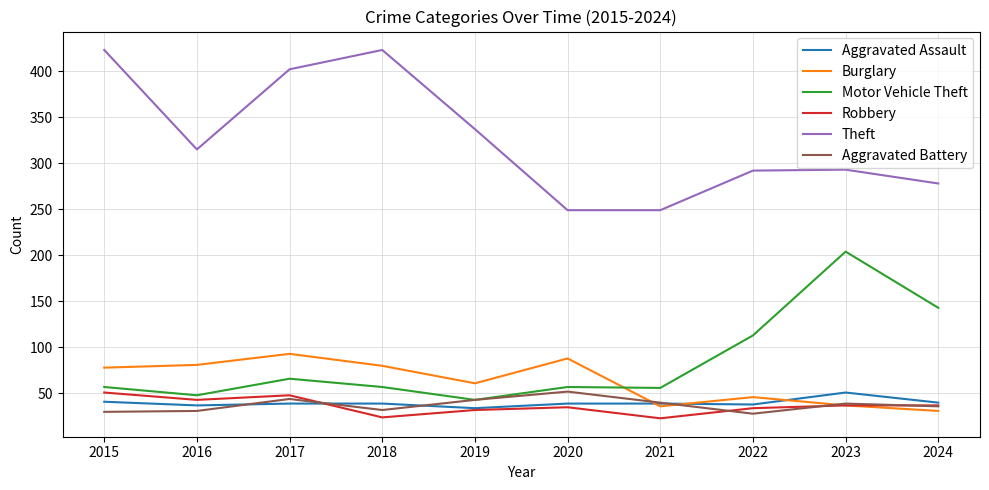

True or false: Motor Vehicle Theft and Aggravated Assault intersect in this chart.

False